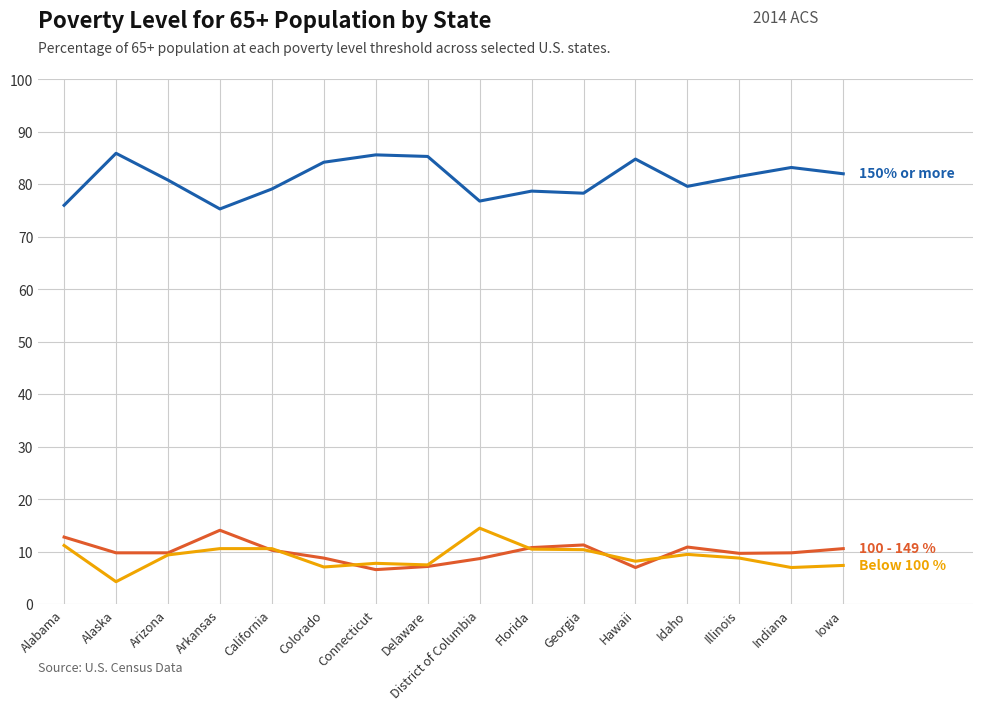

What is the spread (max minus min) of values at Colorado?

77.1